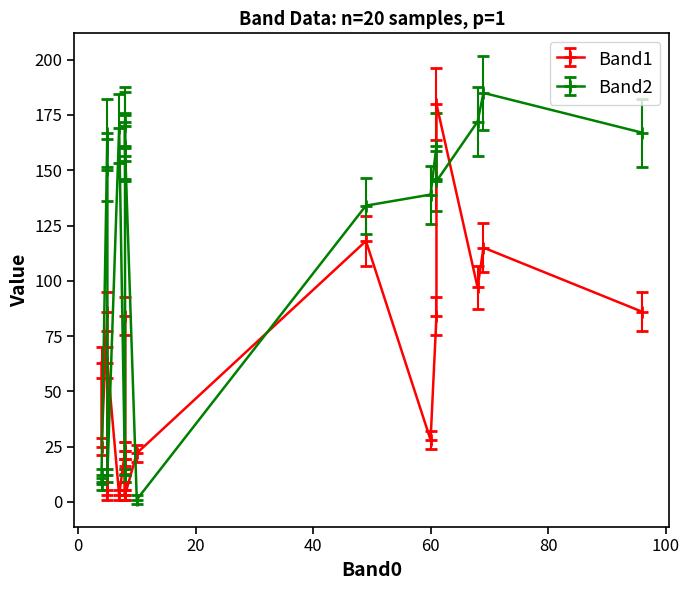

The value of Band2 at 5 is 206. True or false?

False